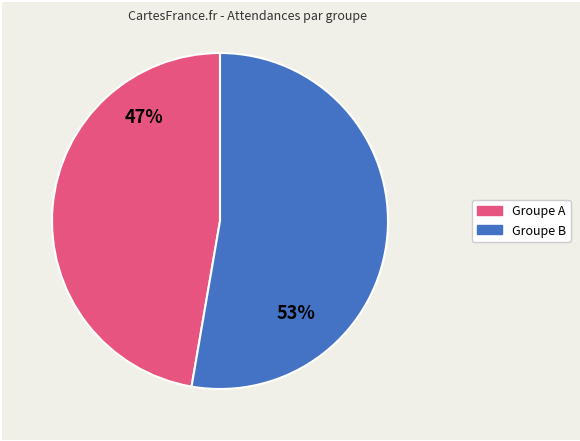

To the nearest percent, what is the average slice percentage?

50%